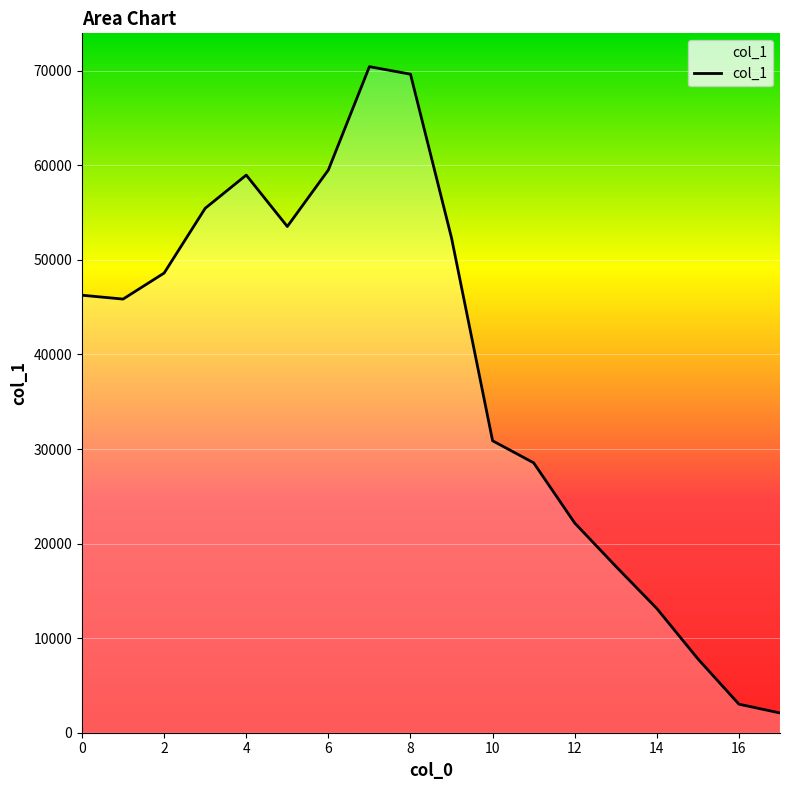

What is the difference between the maximum and minimum values?

68350